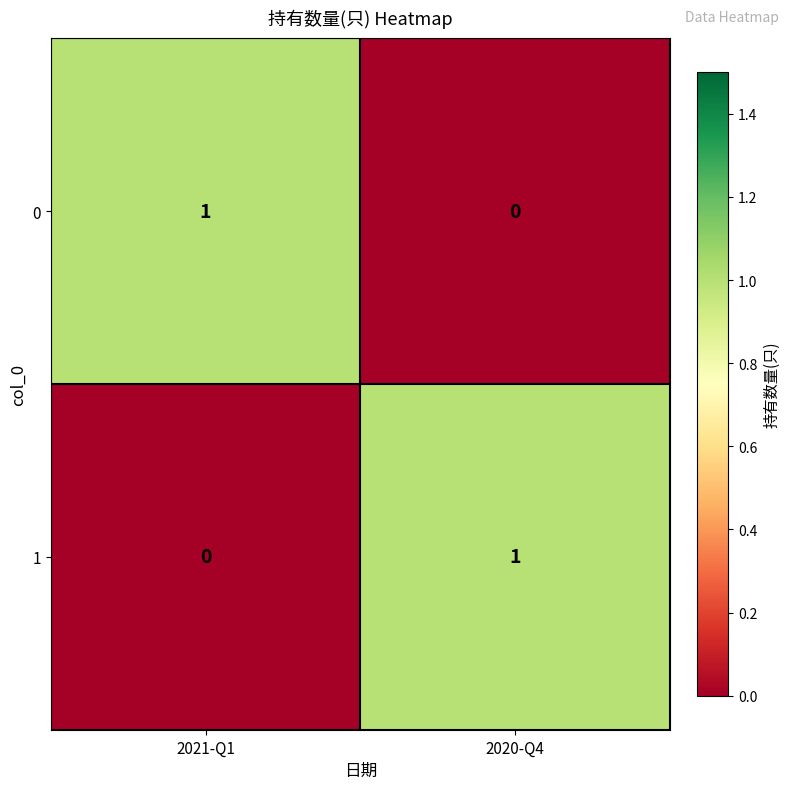

True or false: 0 has a value of 1 at 2020-Q4.

False